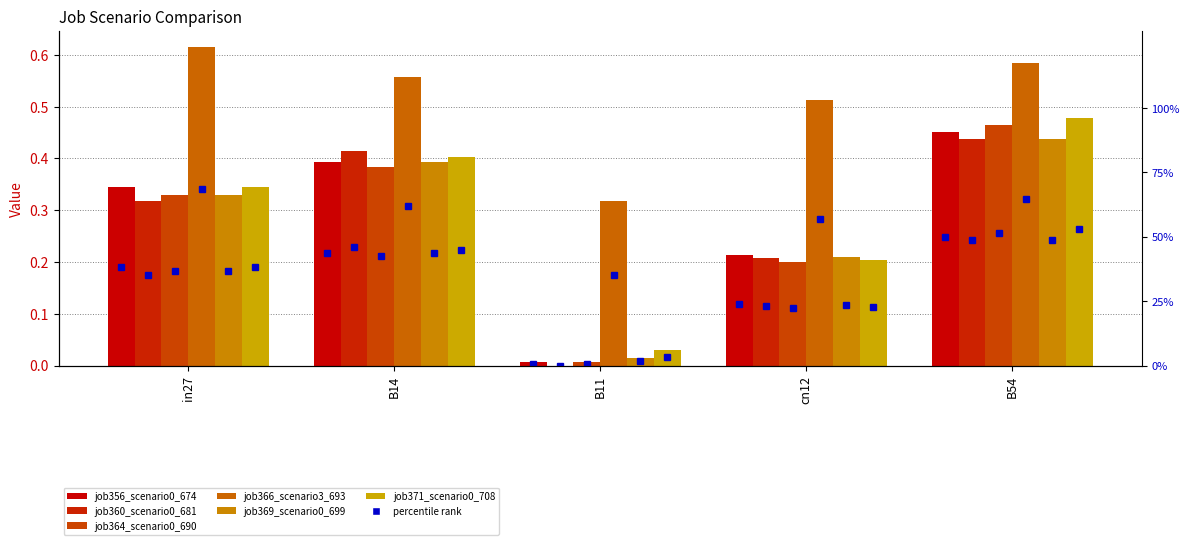

Reading left to right, what are all the values shown in this chart?

job356_scenario0_674: 0.3	0.4	0.0	0.2	0.5
job360_scenario0_681: 0.3	0.4	0.0	0.2	0.4
job364_scenario0_690: 0.3	0.4	0.0	0.2	0.5
job366_scenario3_693: 0.6	0.6	0.3	0.5	0.6
job369_scenario0_699: 0.3	0.4	0.0	0.2	0.4
job371_scenario0_708: 0.3	0.4	0.0	0.2	0.5